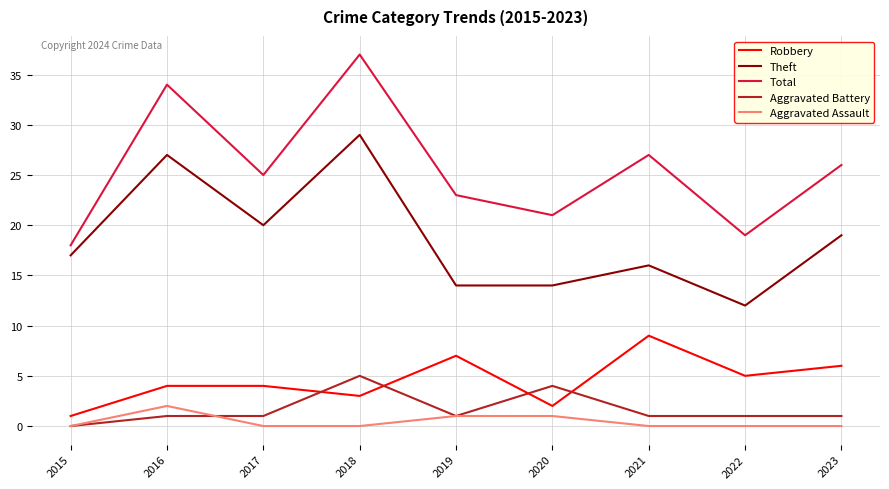

True or false: Total and Theft intersect in this chart.

False